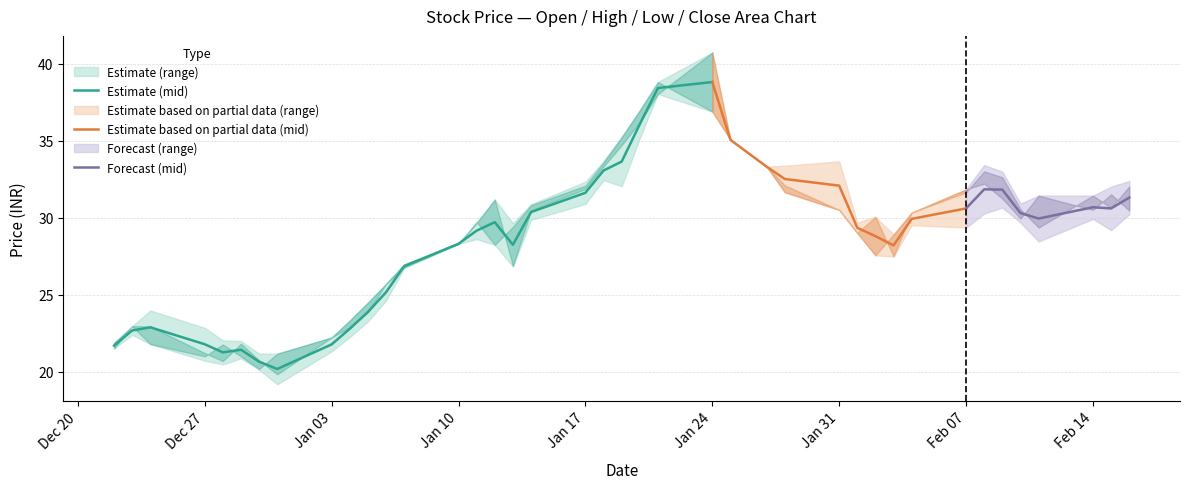

The value of Estimate (mid) at Dec 27 is 21.8. True or false?

True